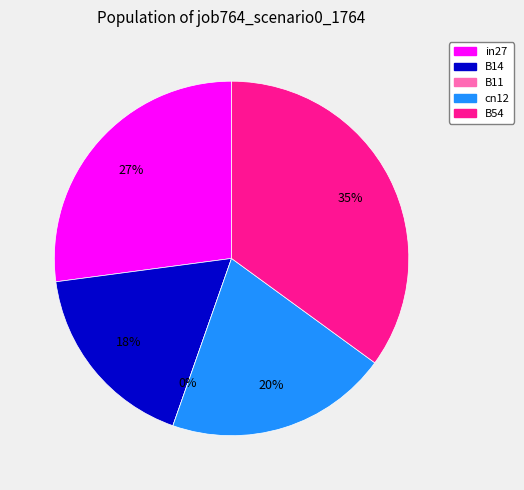

Rank the categories by value from highest to lowest.

B54, in27, cn12, B14, B11